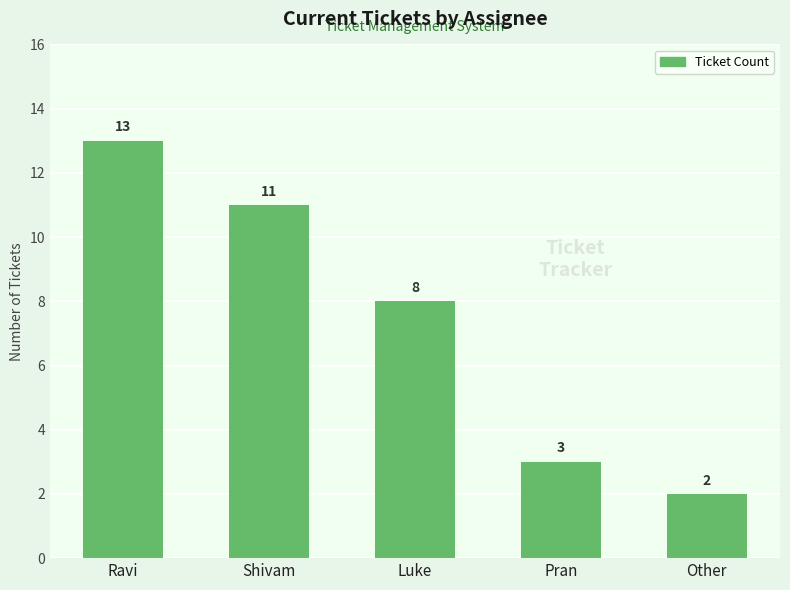

What is the sum of the values at Other and Shivam?

13